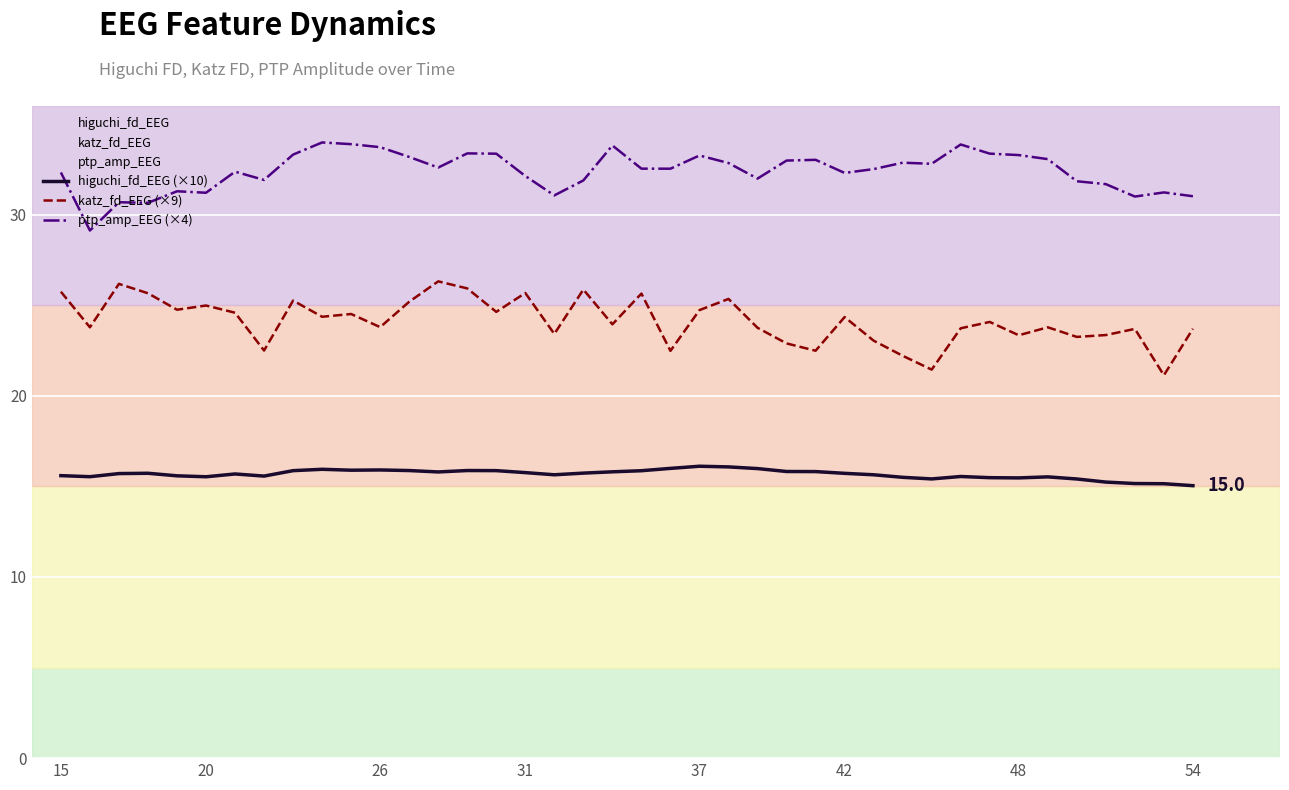

What is the difference between the maximum and second lowest values in the higuchi_fd_EEG (×10) series?

1.0